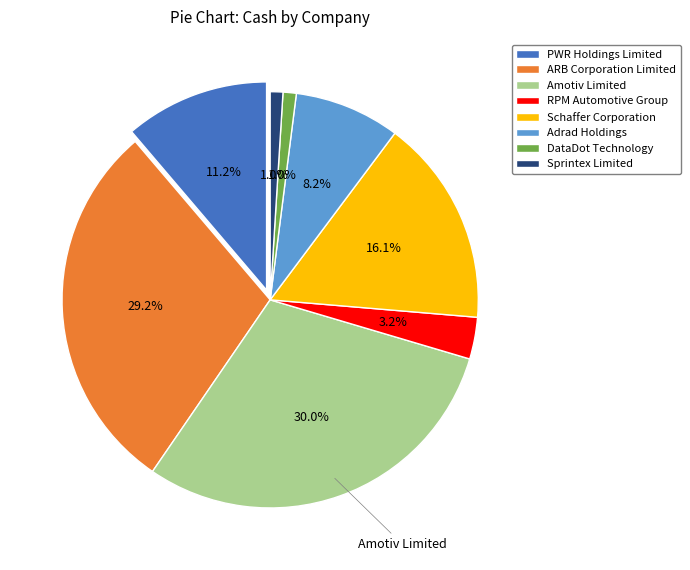

Rank the categories by value from highest to lowest.

Amotiv Limited, ARB Corporation Limited, Schaffer Corporation, PWR Holdings Limited, Adrad Holdings, RPM Automotive Group, DataDot Technology, Sprintex Limited